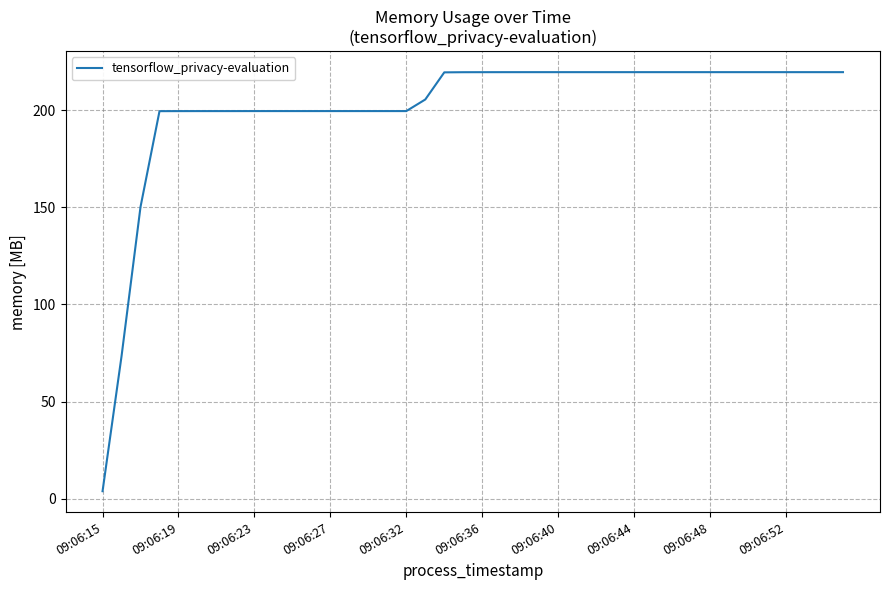

Does the chart have visible grid lines?

Yes